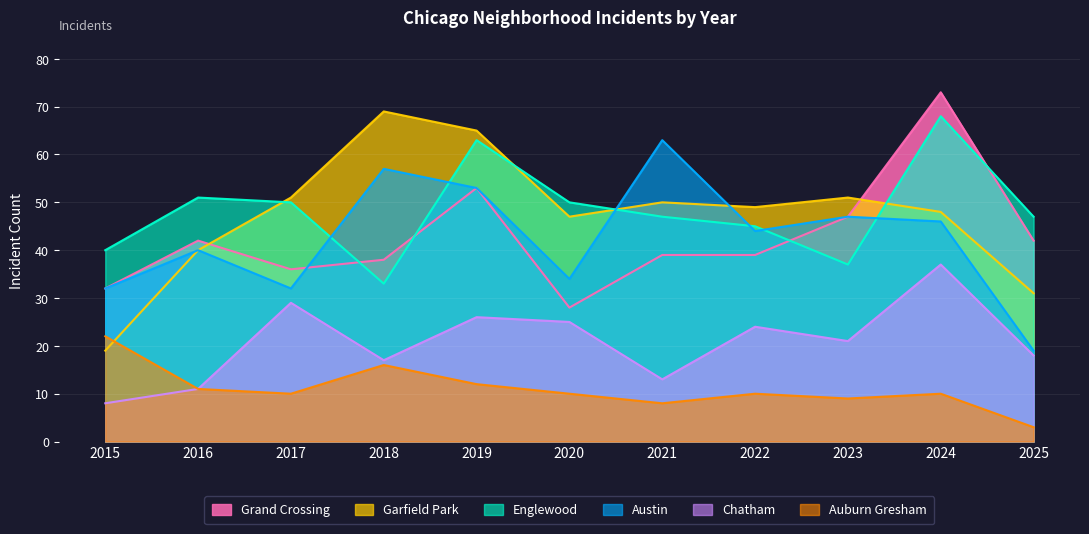

Is it true that Auburn Gresham equals 13 at 2015?

False